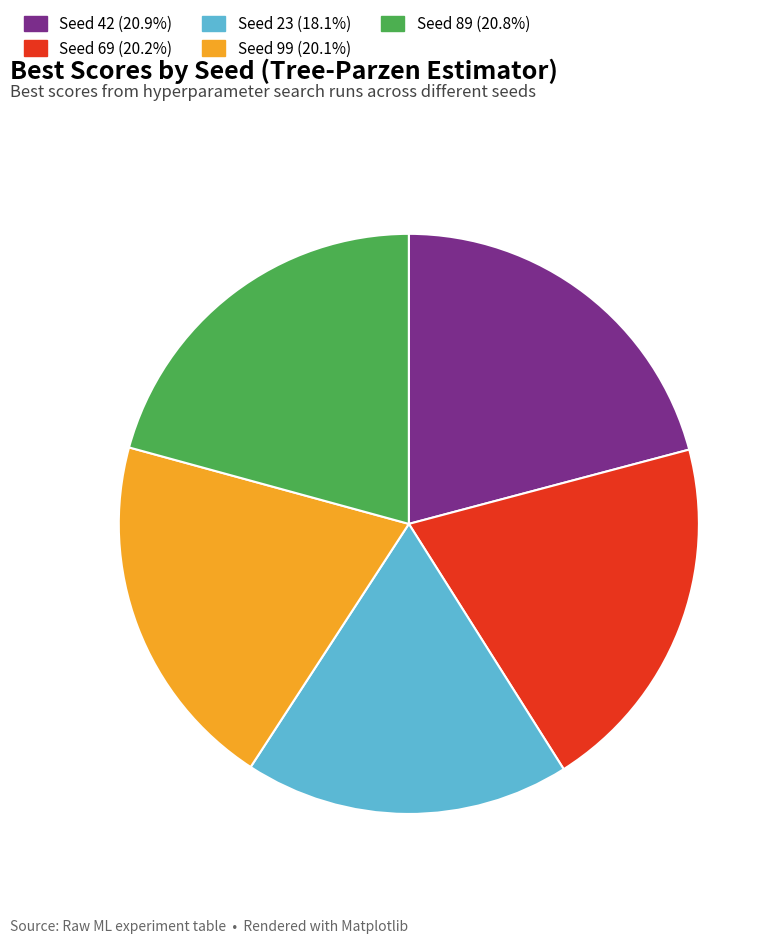

To the nearest percent, what is the difference between the largest and smallest slice percentages?

3%